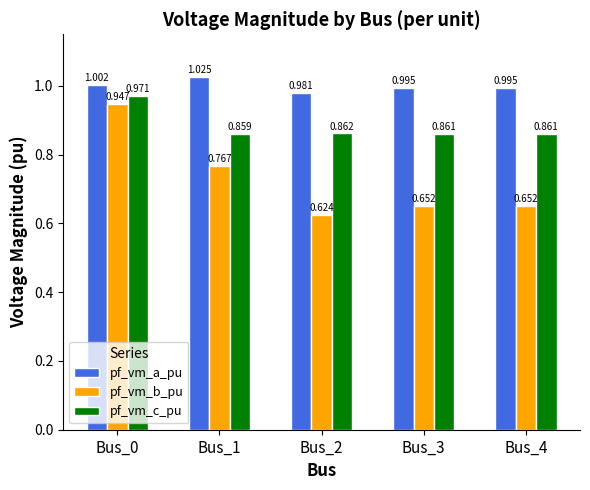

The pf_vm_a_pu series shows 0.3 at Bus_0. True or false?

False